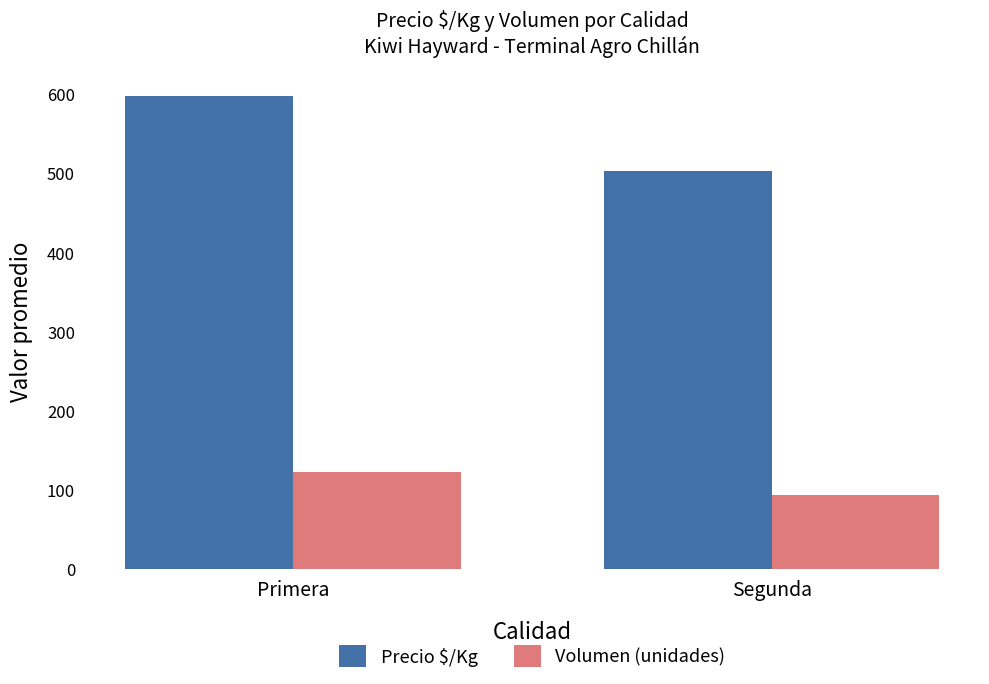

What is the label of the 2nd bar from the right?

Primera